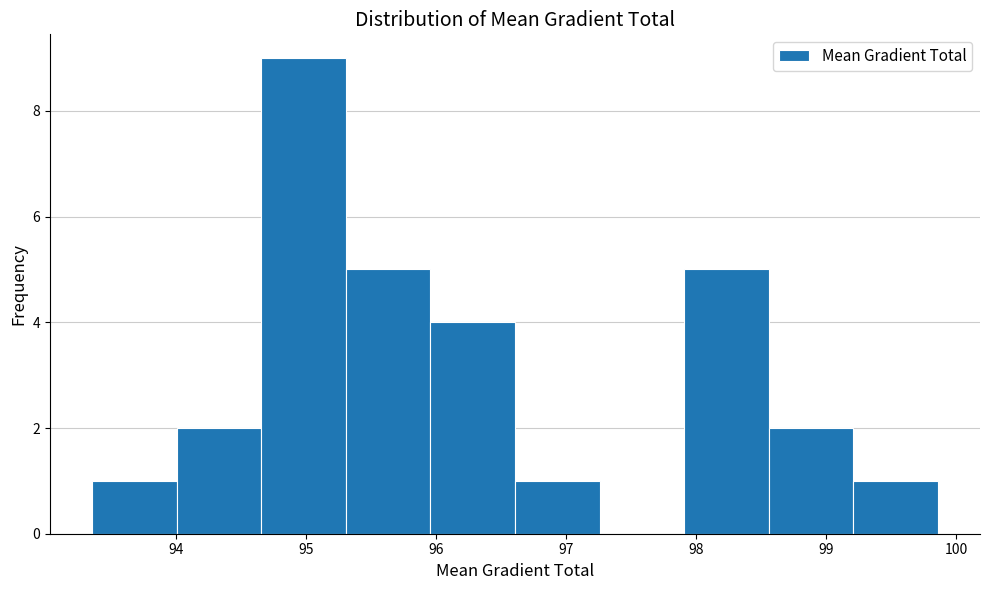

Reading left to right, list every bar in this chart as the range it spans on the x-axis followed by its height. Neither the bar edges nor the heights are printed on the chart, so give them approximately, as read against the axes.

93.4 to 94.0: 1
94.0 to 94.7: 2
94.7 to 95.3: 9
95.3 to 96.0: 5
96.0 to 96.6: 4
96.6 to 97.3: 1
97.3 to 97.9: 0
97.9 to 98.6: 5
98.6 to 99.2: 2
99.2 to 99.9: 1